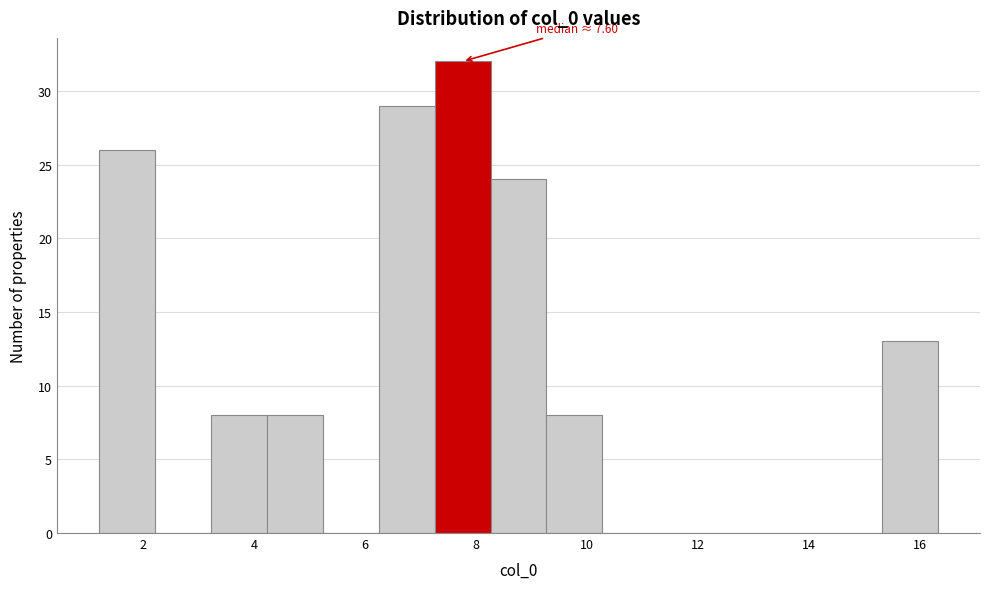

Which range on the x-axis has the tallest bar?

7.2 to 8.2